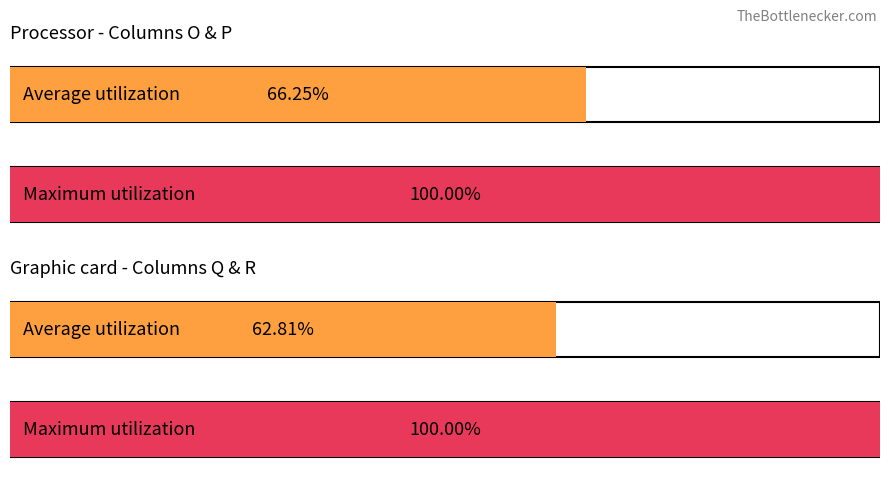

Which series has the largest total across all categories?

O